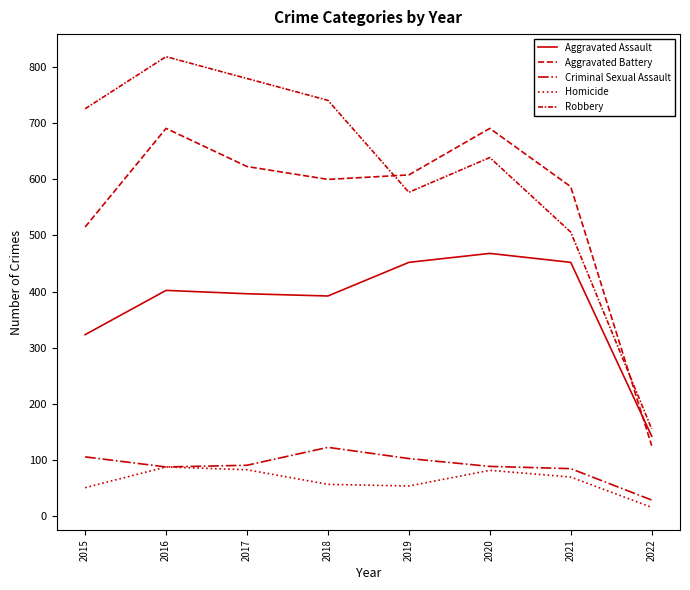

Is it true that Aggravated Assault equals 142 at 2022?

True